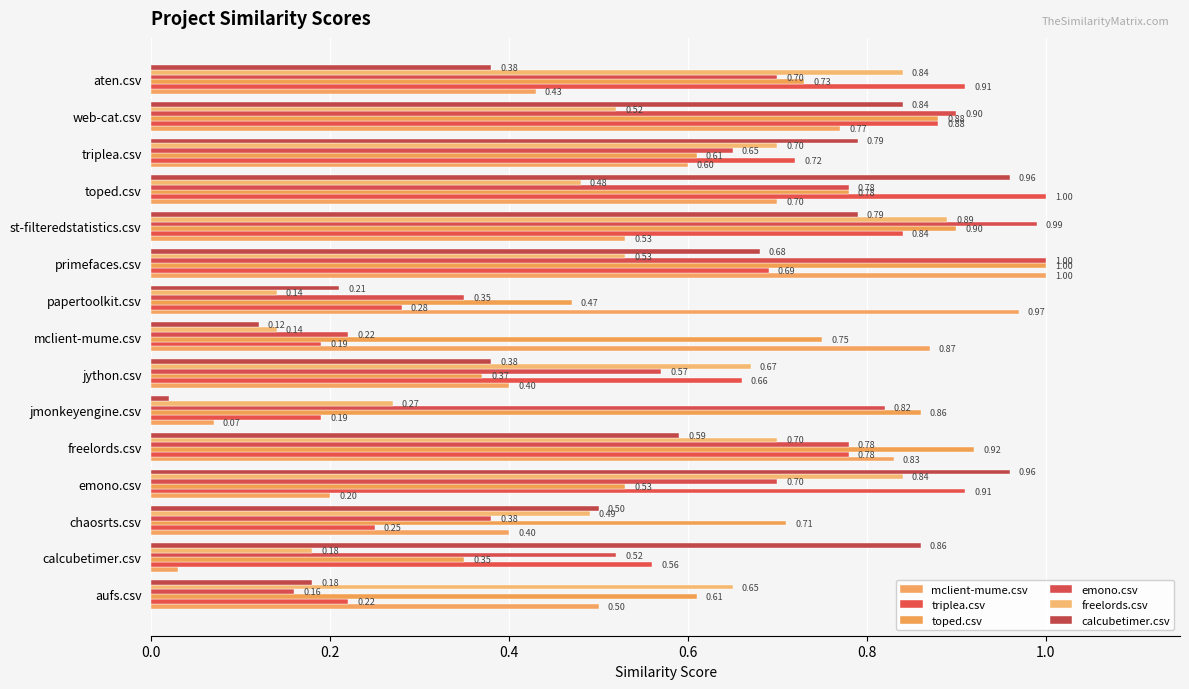

Count the number of data series in this chart.

6